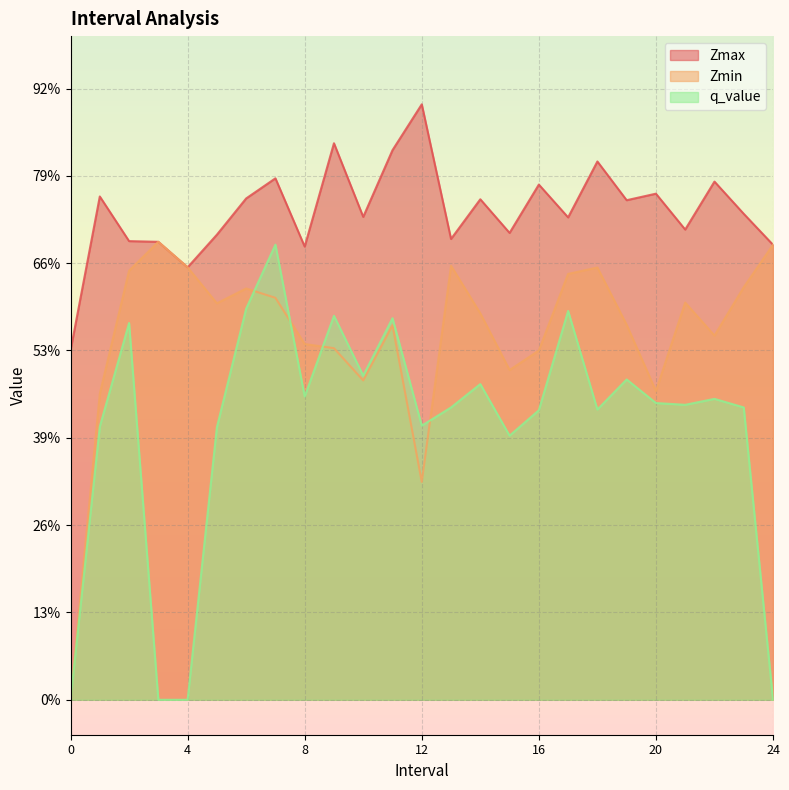

Read the q_value value at 21.0.

0.8